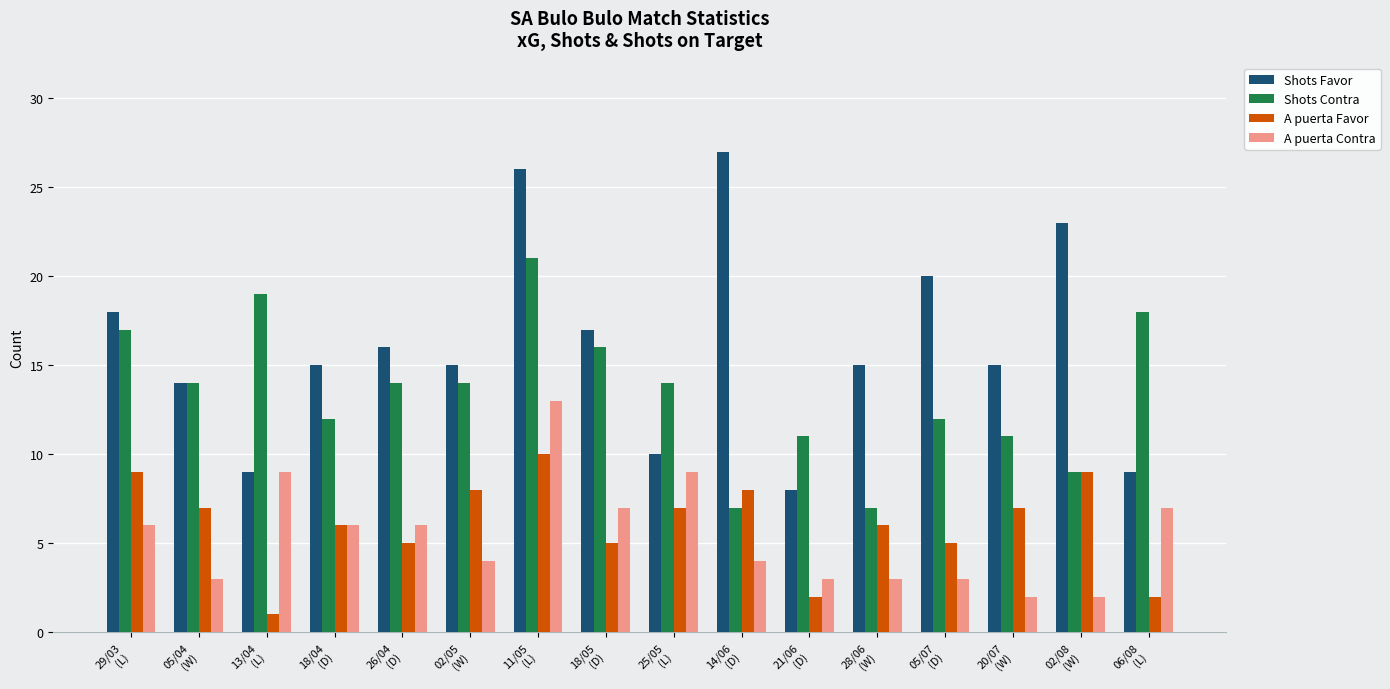

At which category does the chart reach its minimum across all series?

13/04
(L)